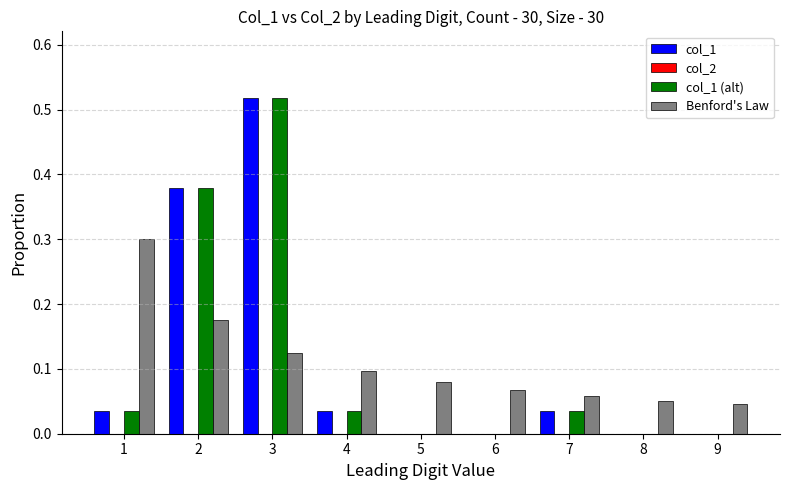

True or false: col_1 has a value of -0.2 at 6.

False